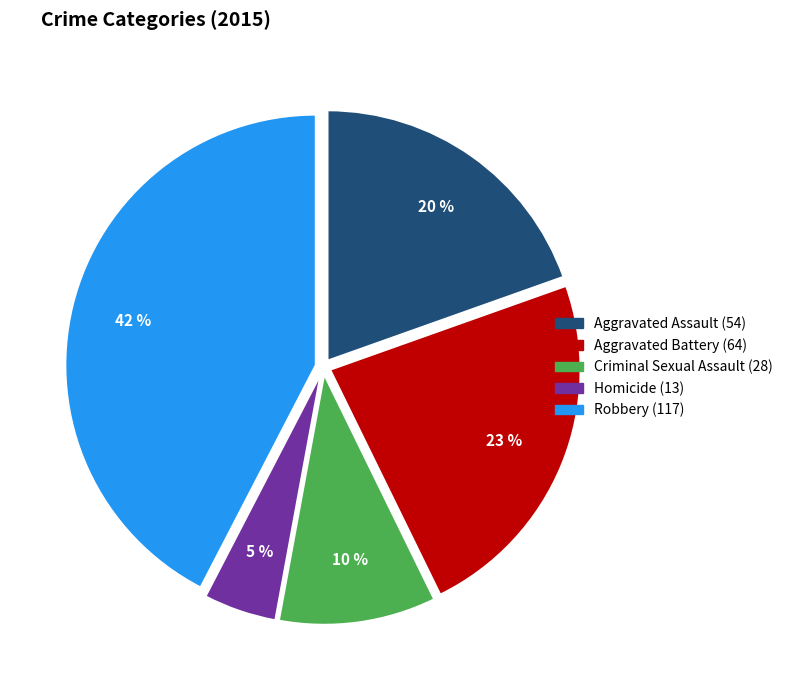

What is the smallest slice in the pie chart?

Homicide